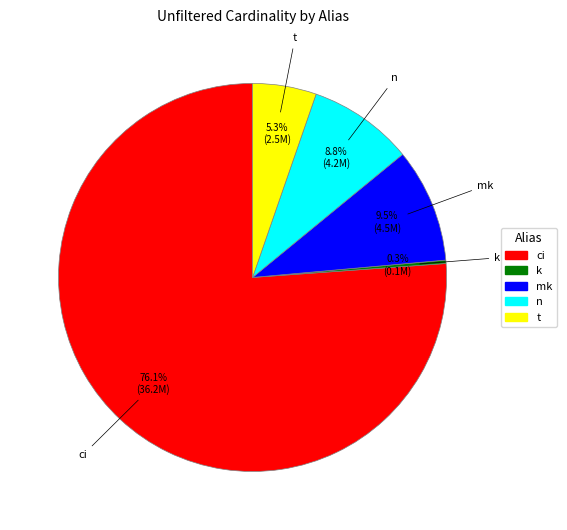

Is the sum of ci and n greater than half?

Yes